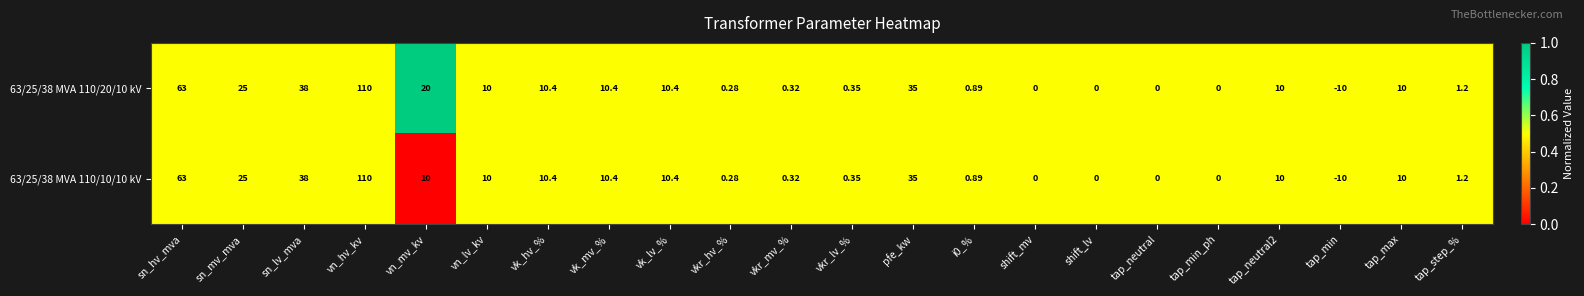

At which label does 63/25/38 MVA 110/20/10 kV reach its peak?

vn_hv_kv